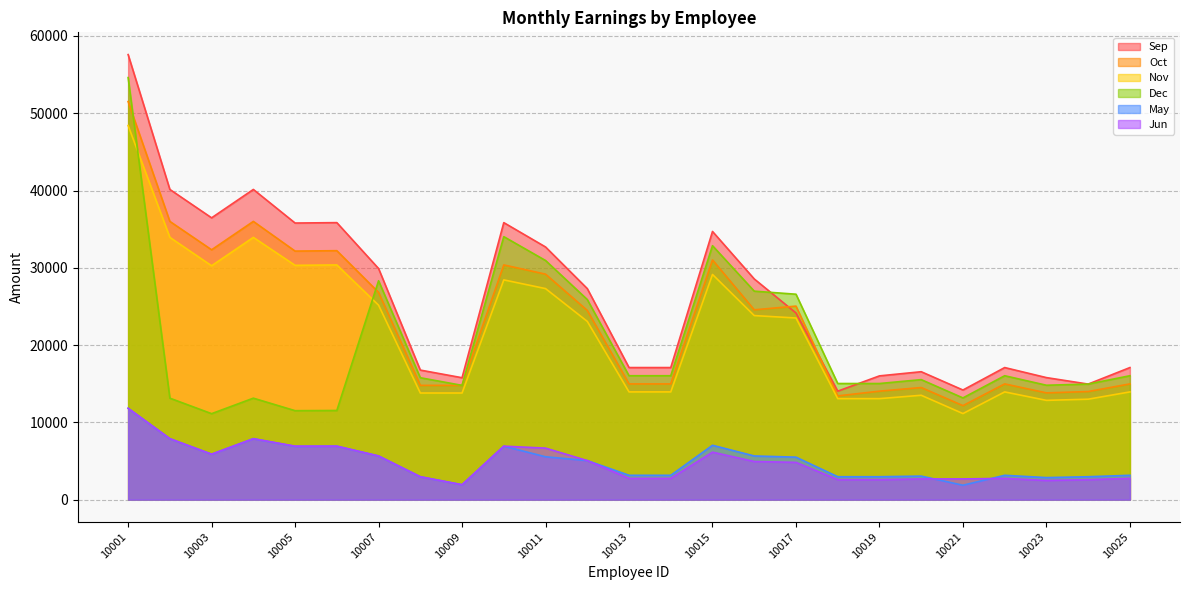

List the series in order of their peak value, highest first.

Sep, Dec, Oct, Nov, May, Jun